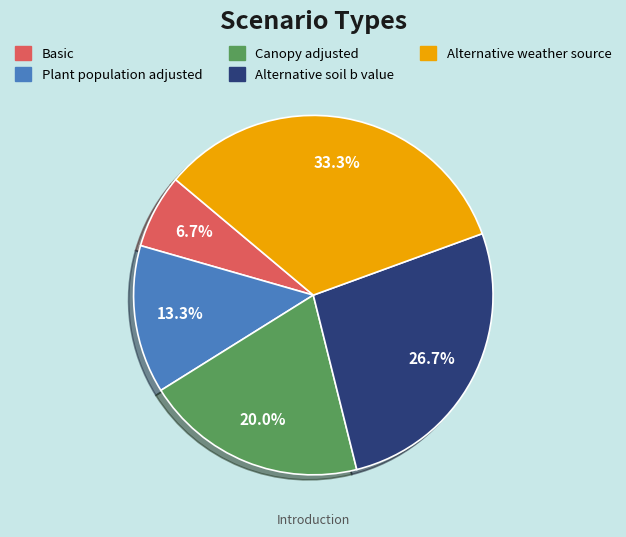

Approximately how many times larger is the value at Plant population adjusted compared to Alternative weather source?

0.4